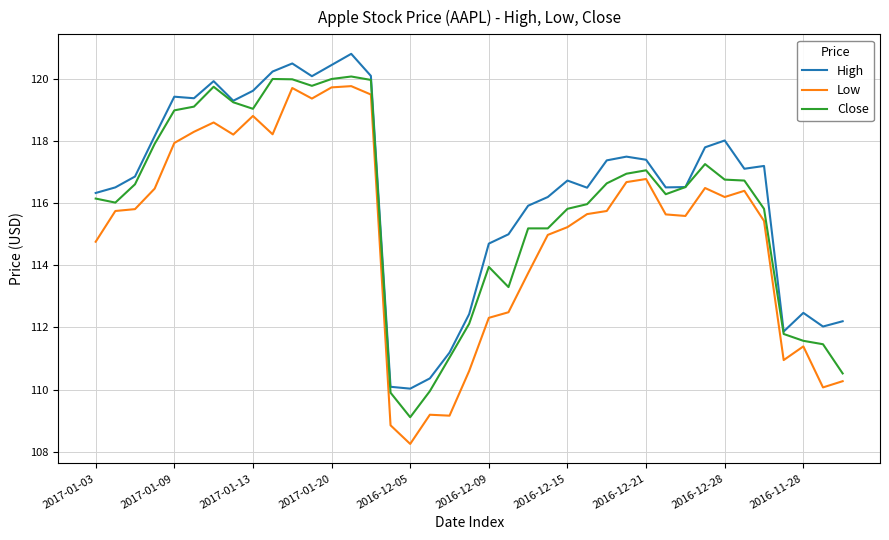

True or false: Low and Close cross at least once.

False